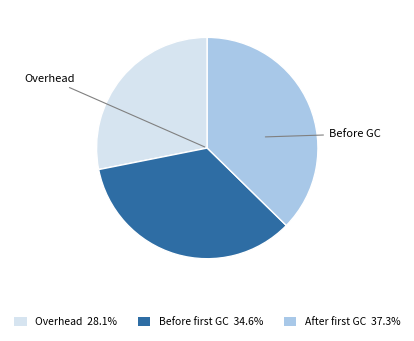

Is there any slice that represents more than half of the pie?

No